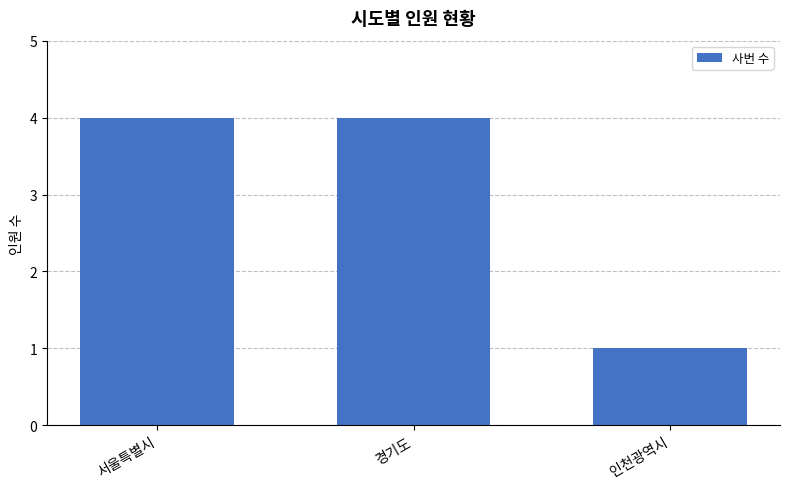

How many data points are less than 4?

1